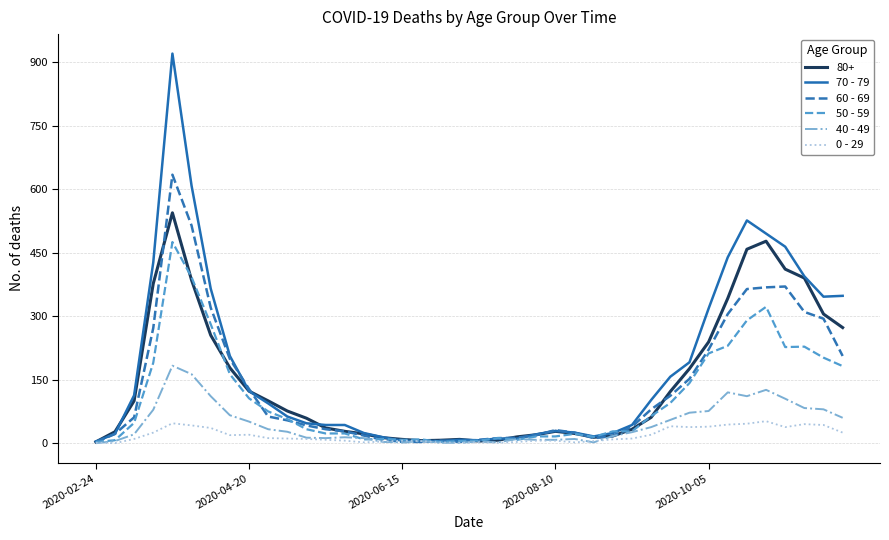

Rank the series by their maximum value, from lowest to highest.

0 - 29, 40 - 49, 50 - 59, 80+, 60 - 69, 70 - 79